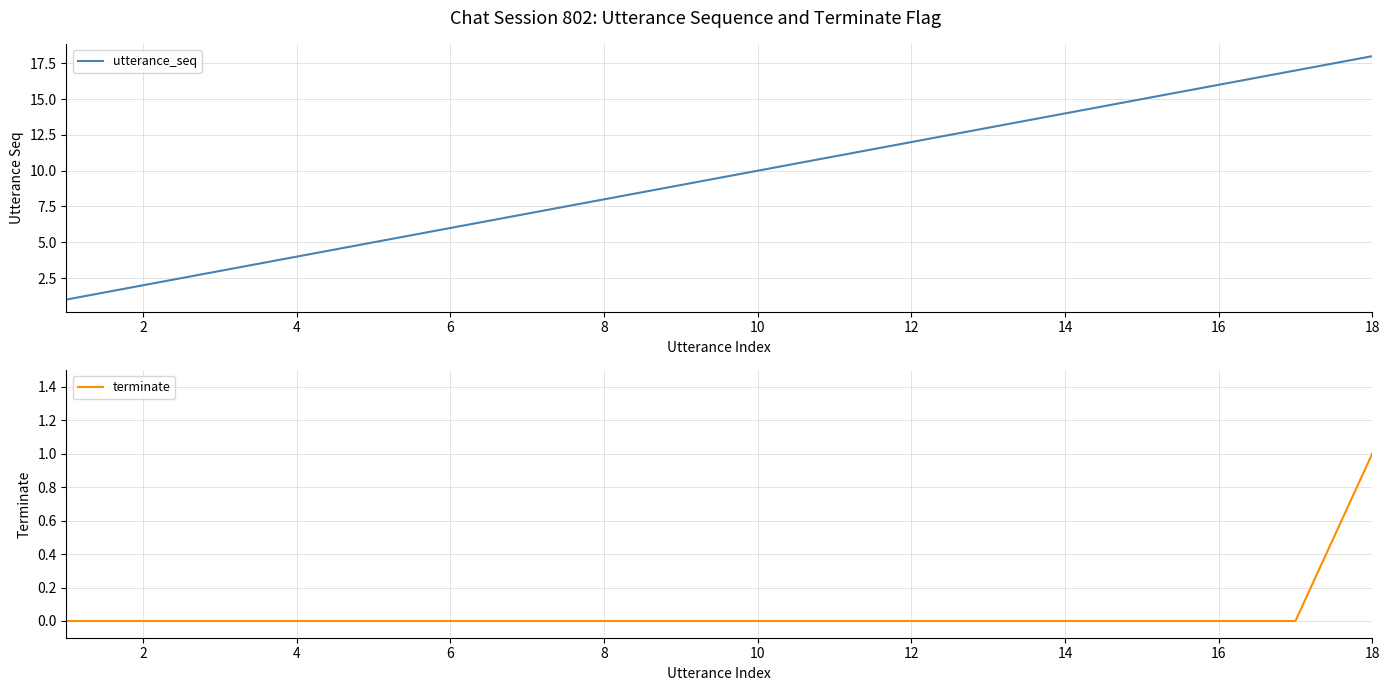

Is it true that terminate equals 1 at 12?

False